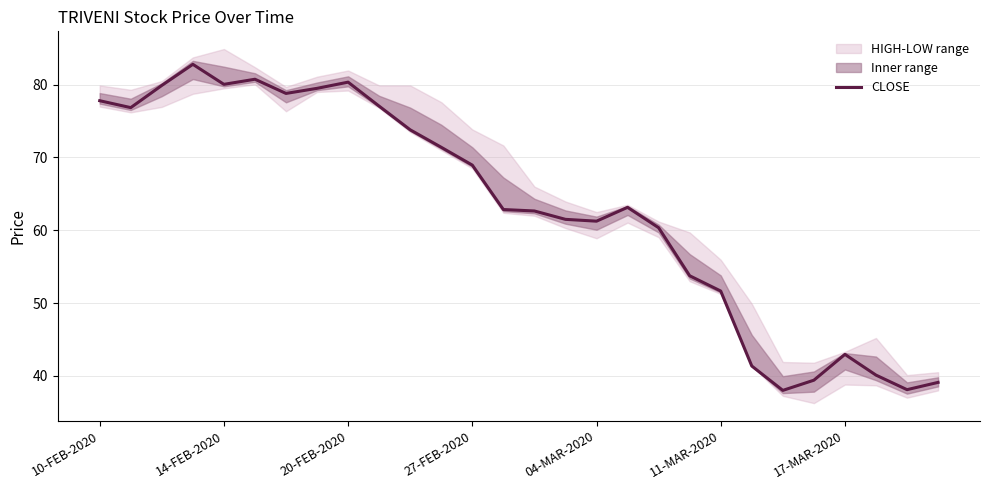

Reading right to left, transcribe all the data shown in this chart.

39.1	38.1	40.1	43.0	39.4	38.0	41.4	51.6	53.8	60.4	63.1	61.2	61.5	62.6	62.9	69.0	71.4	73.8	77.0	80.3	79.5	78.8	80.8	80.0	82.8	79.9	76.8	77.8